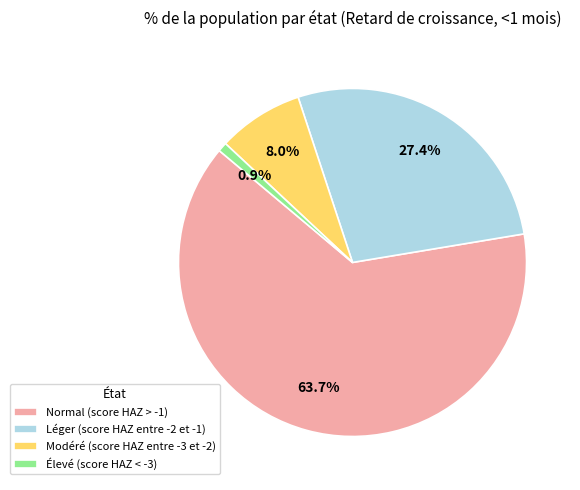

Which has a higher value, Élevé (score HAZ < -3) or Léger (score HAZ entre -2 et -1)?

Léger (score HAZ entre -2 et -1)